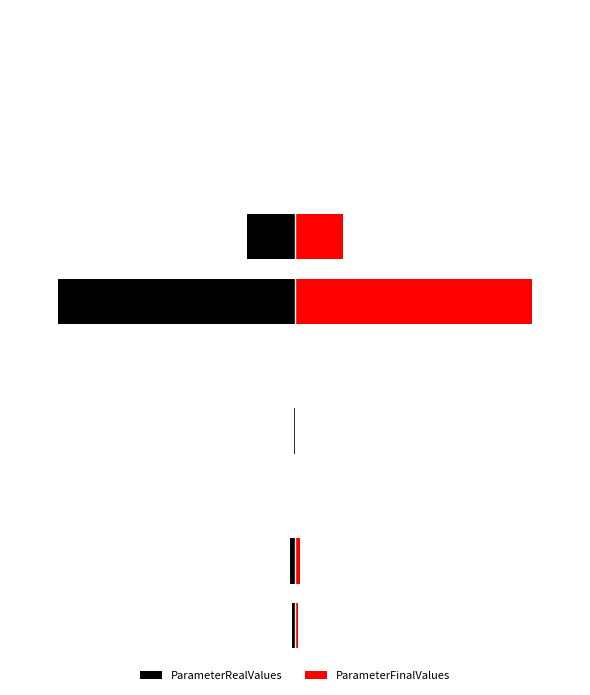

Which category has the lowest value in the ParameterRealValues series?

5